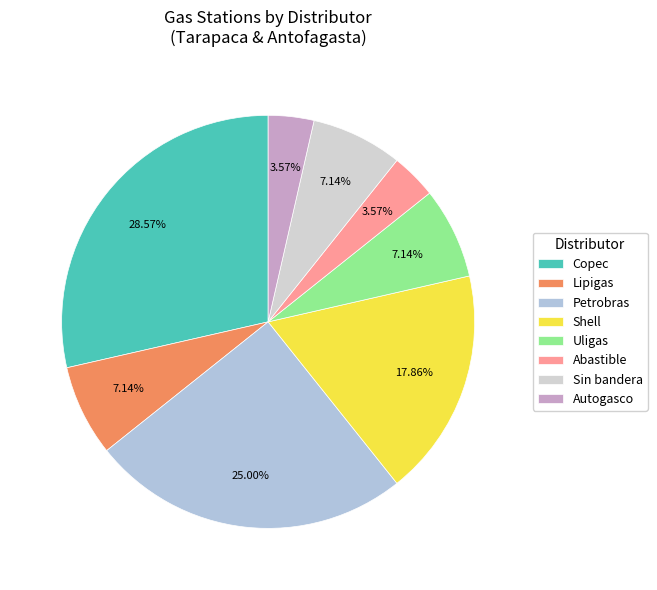

Approximately how many times larger is the value at Petrobras compared to Copec?

0.9